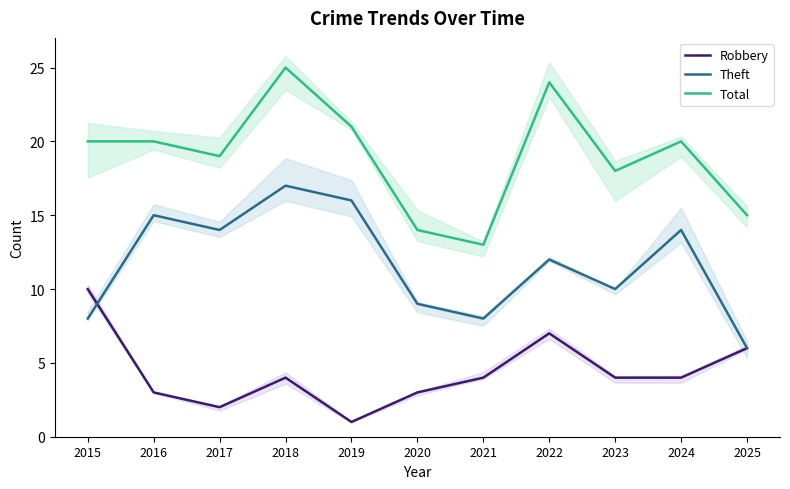

The Theft series shows 27 at 2019. True or false?

False